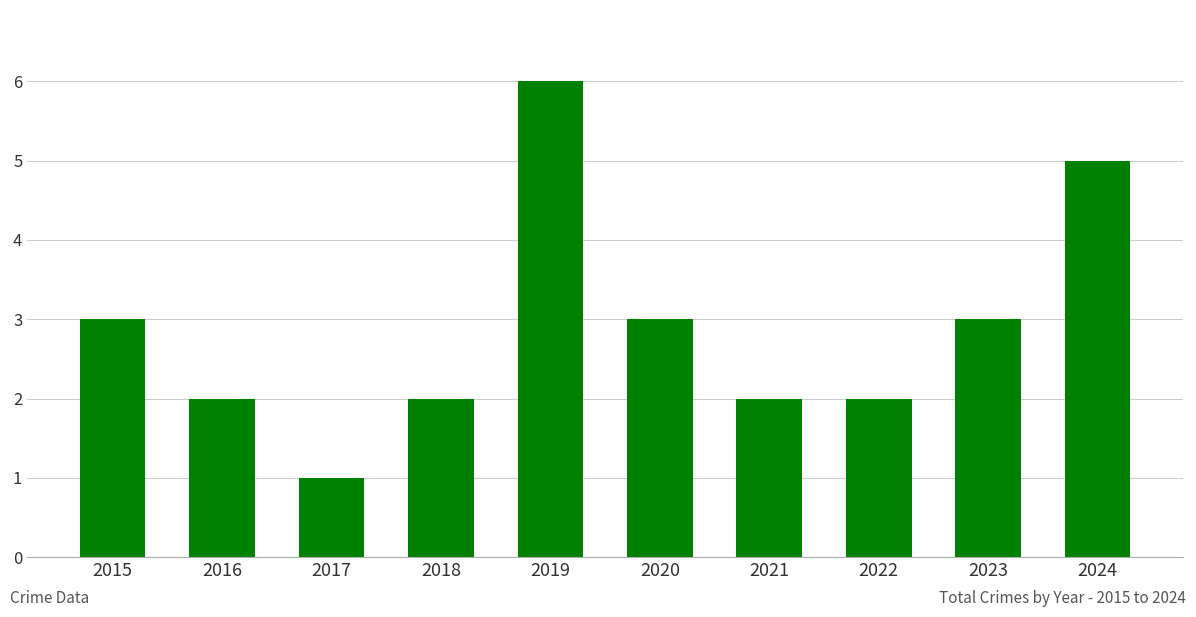

What is the maximum value shown in the chart?

6